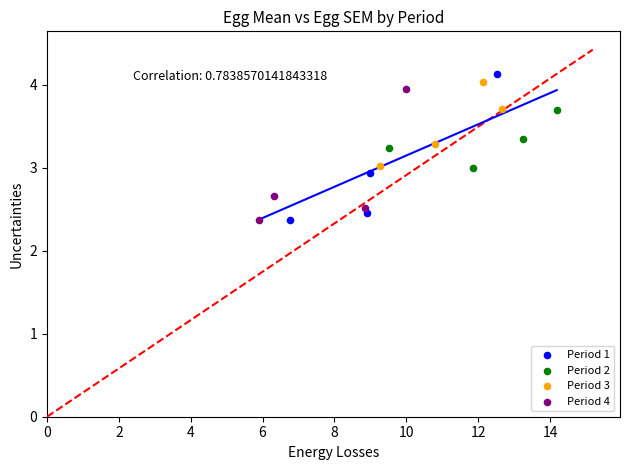

Which series has the largest Y range (max minus min)?

Period 1